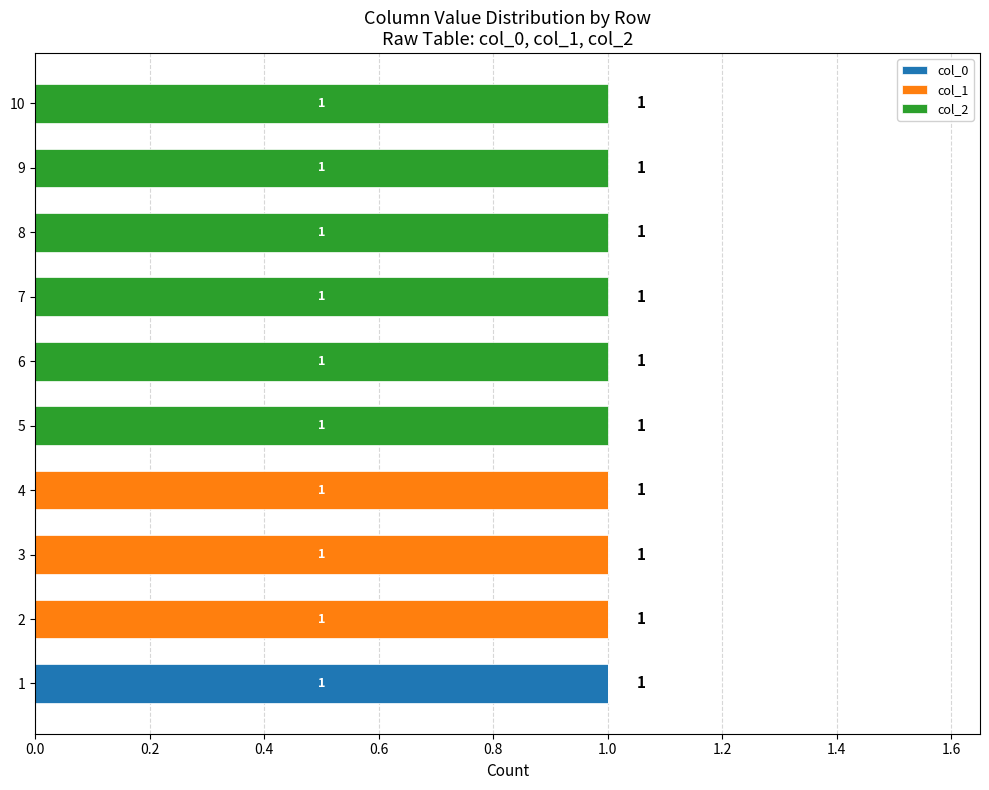

True or false: col_0 has a value of 0 at 1.

False